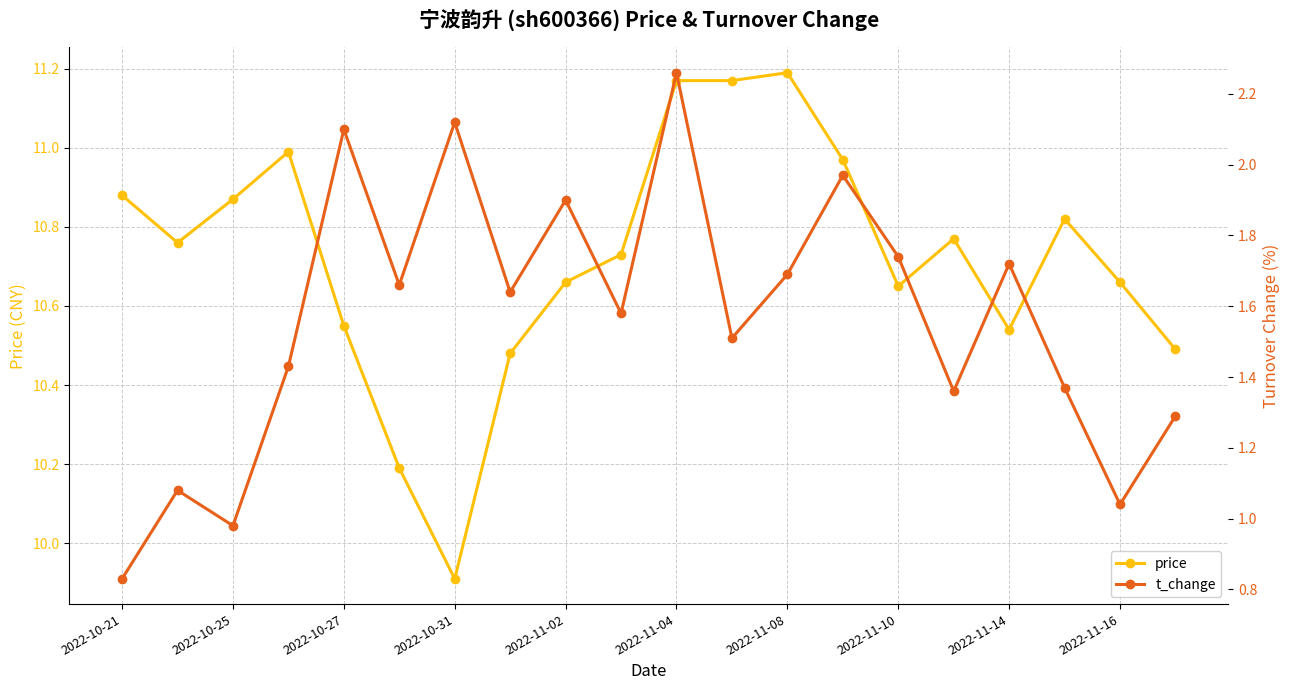

Does the chart have visible grid lines?

Yes